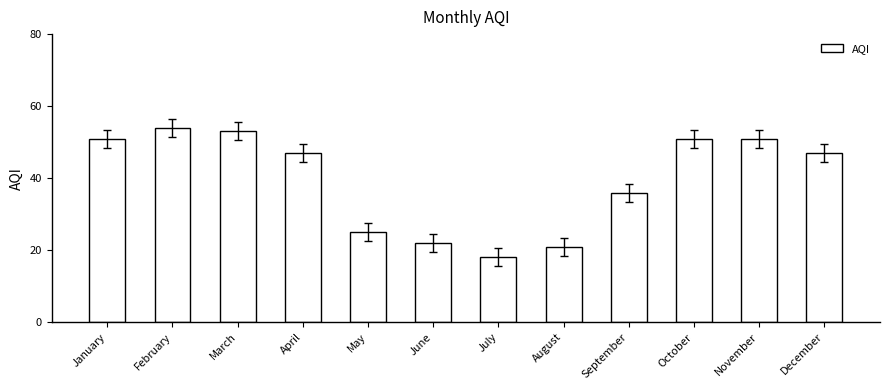

What is the difference between the values at March and July?

35